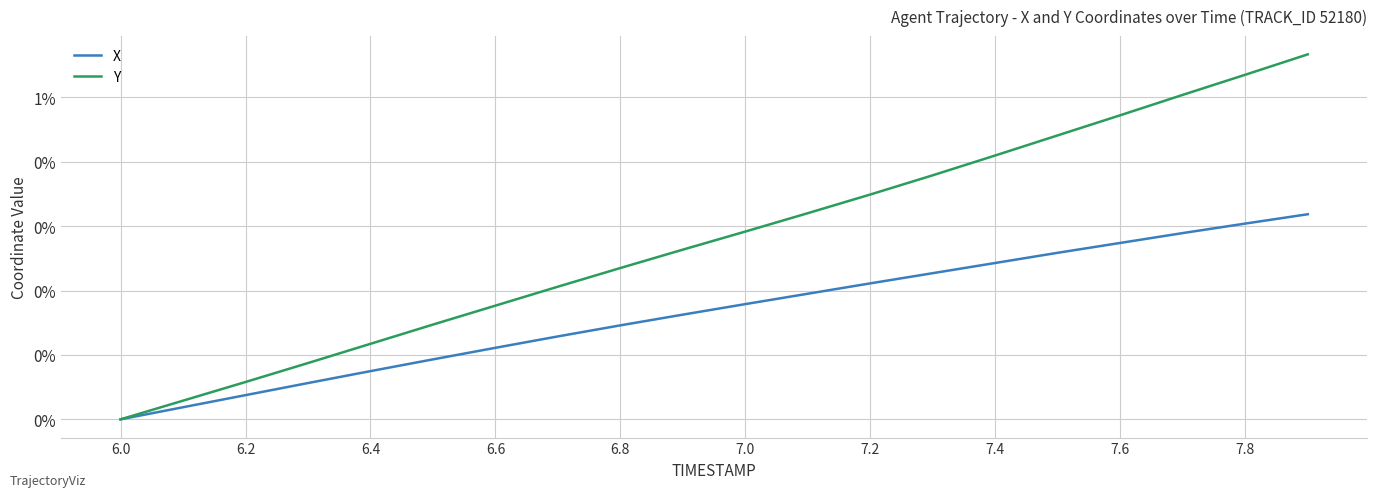

What is the maximum value shown in the chart?

0.6